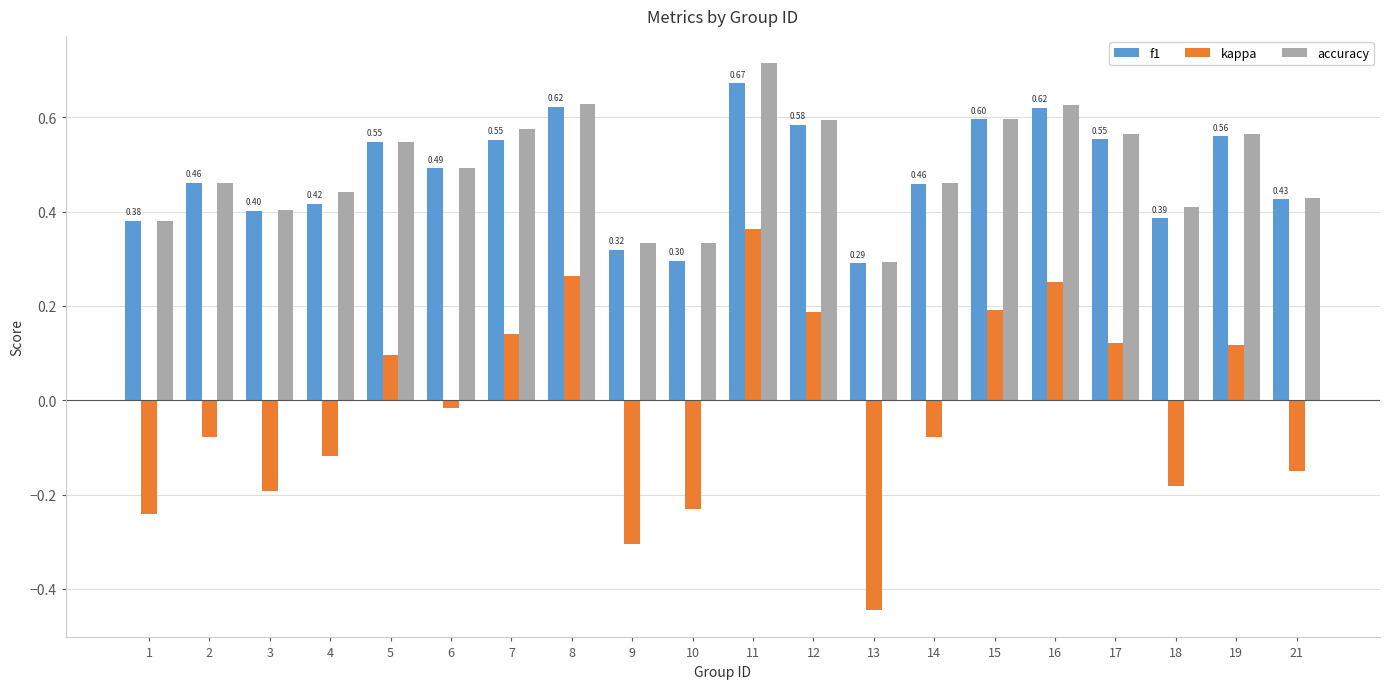

Which series changed the most between 12 and 14?

kappa